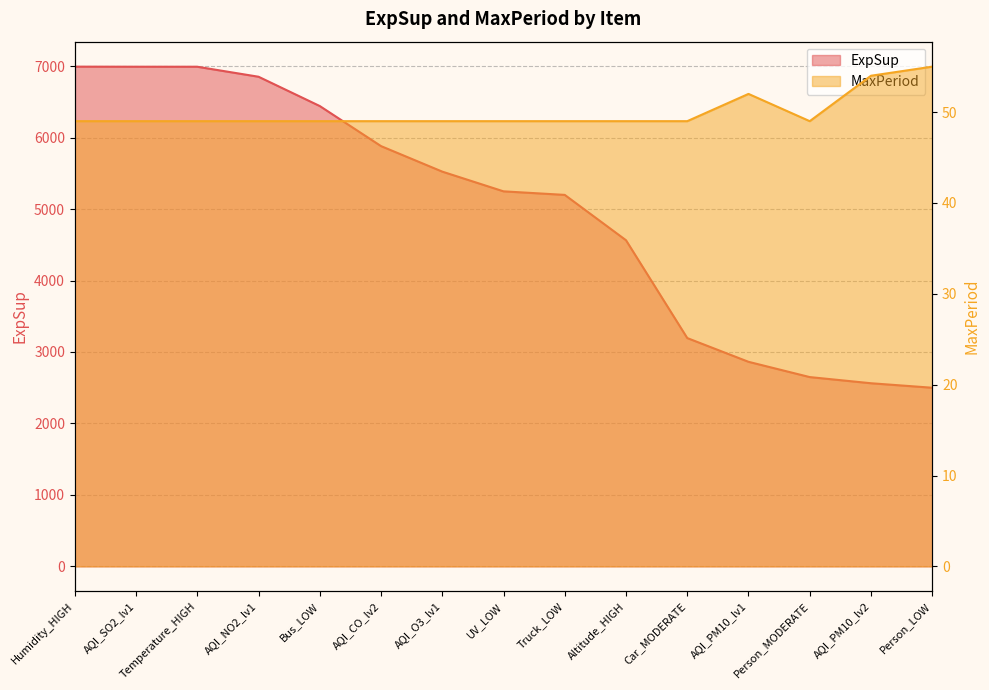

Reading left to right, list all the values displayed in this chart.

ExpSup: Humidity_HIGH=6992.9	AQI_SO2_lv1=6992.0	Temperature_HIGH=6991.7	AQI_NO2_lv1=6851.7	Bus_LOW=6441.8	AQI_CO_lv2=5881.2	AQI_O3_lv1=5524.0	UV_LOW=5248.0	Truck_LOW=5198.3	Altitude_HIGH=4563.8	Car_MODERATE=3194.9	AQI_PM10_lv1=2862.6	Person_MODERATE=2648.8	AQI_PM10_lv2=2562.5	Person_LOW=2499.7
MaxPeriod: Humidity_HIGH=49.0	AQI_SO2_lv1=49.0	Temperature_HIGH=49.0	AQI_NO2_lv1=49.0	Bus_LOW=49.0	AQI_CO_lv2=49.0	AQI_O3_lv1=49.0	UV_LOW=49.0	Truck_LOW=49.0	Altitude_HIGH=49.0	Car_MODERATE=49.0	AQI_PM10_lv1=52.0	Person_MODERATE=49.0	AQI_PM10_lv2=54.0	Person_LOW=55.0